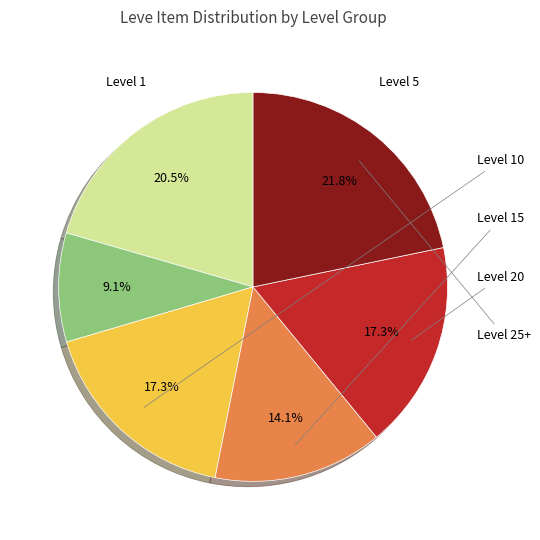

Does any single category account for the majority?

No